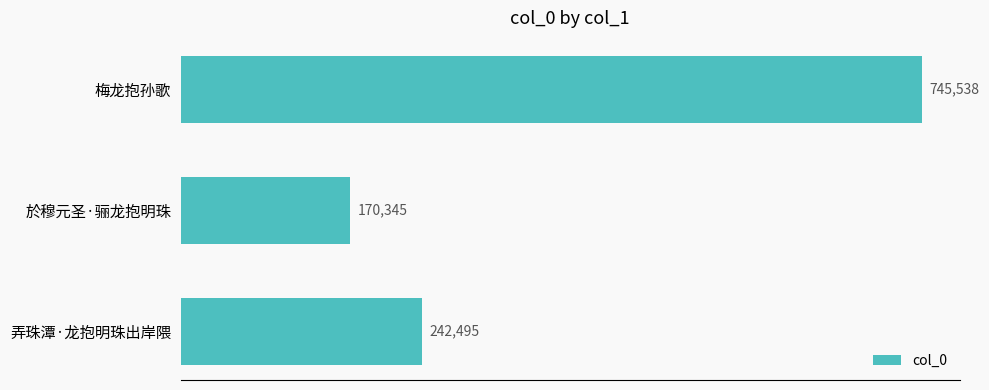

Reading top to bottom, extract all data points from this chart.

梅龙抱孙歌=745538	於穆元圣·骊龙抱明珠=170345	弄珠潭·龙抱明珠出岸隈=242495